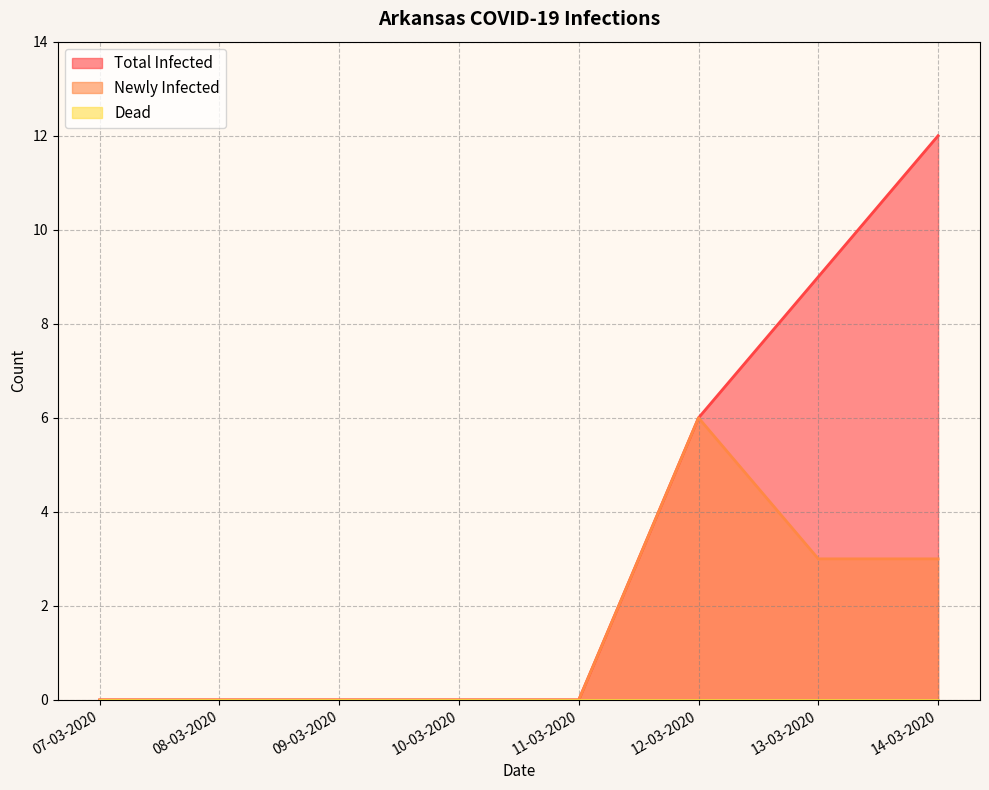

Is it true that Total Infected equals 6 at 11-03-2020?

False